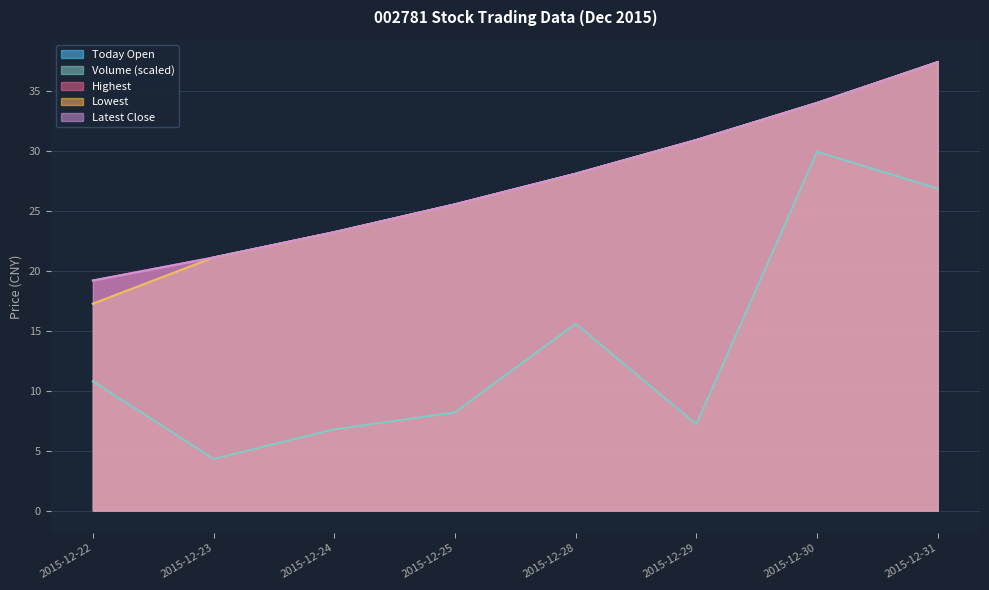

What is the spread (max minus min) of values at 2015-12-29?

23.7